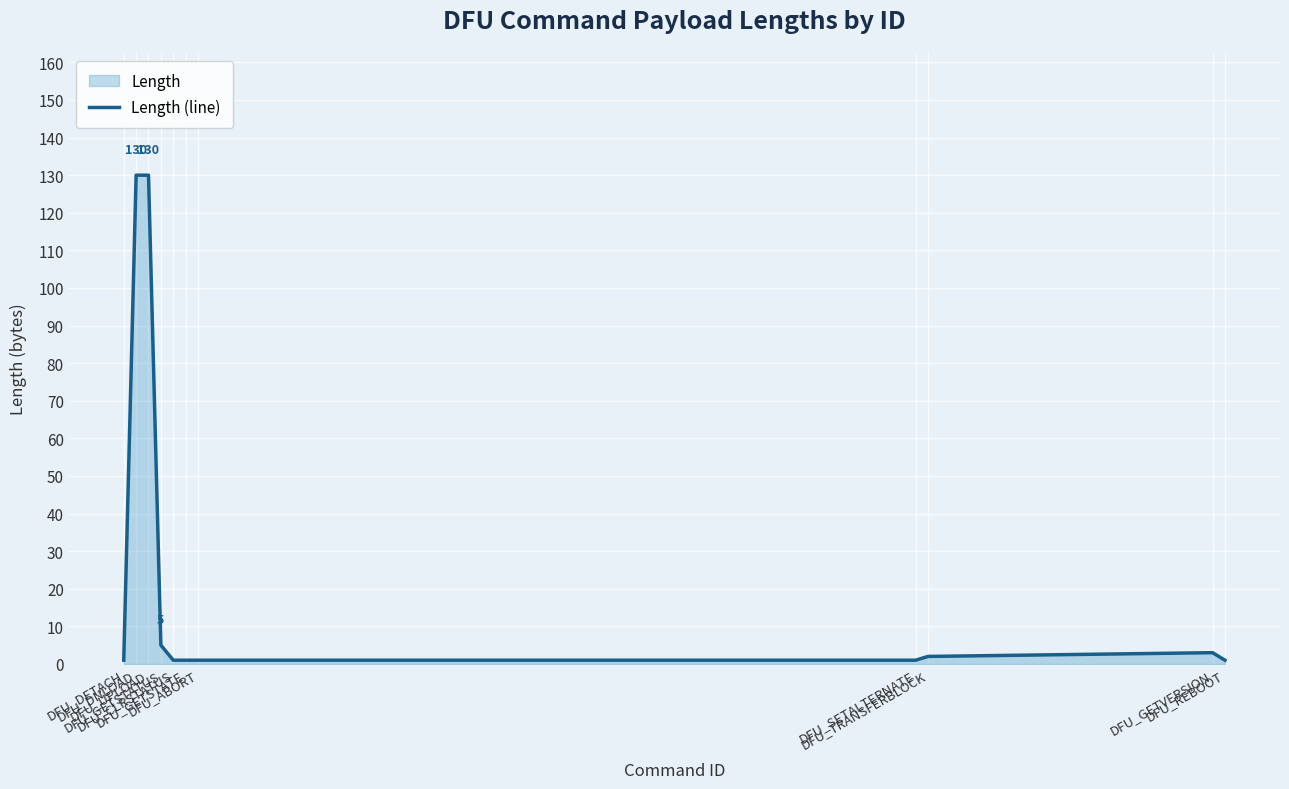

What position from the right is DFU_UPLOAD?

9